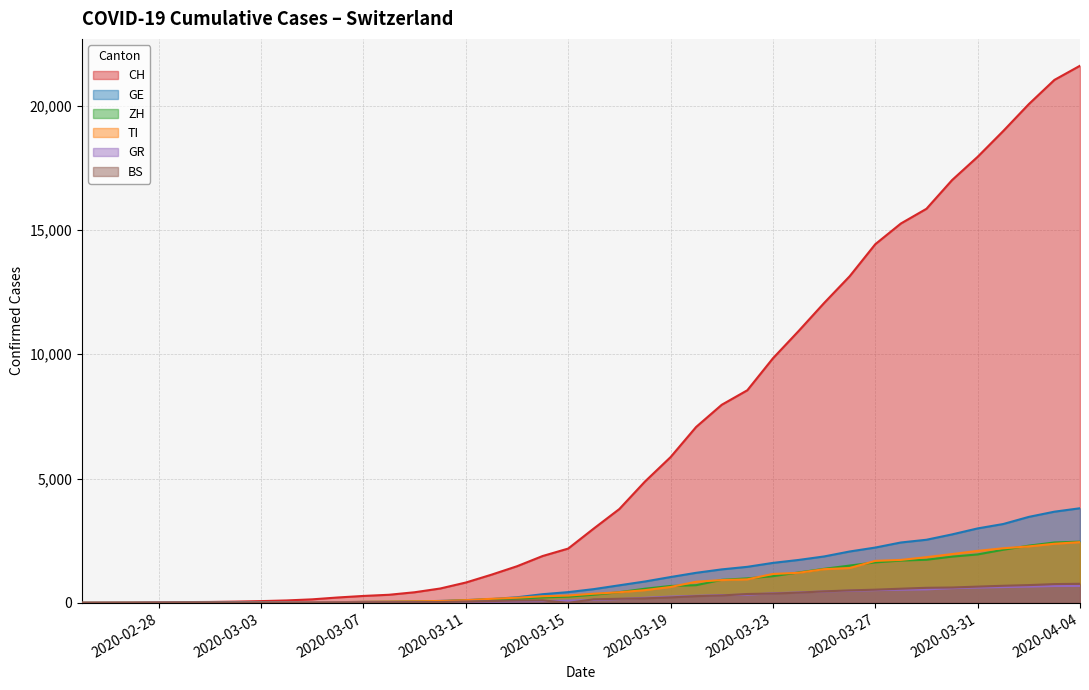

Which series has the largest range (max minus min)?

CH